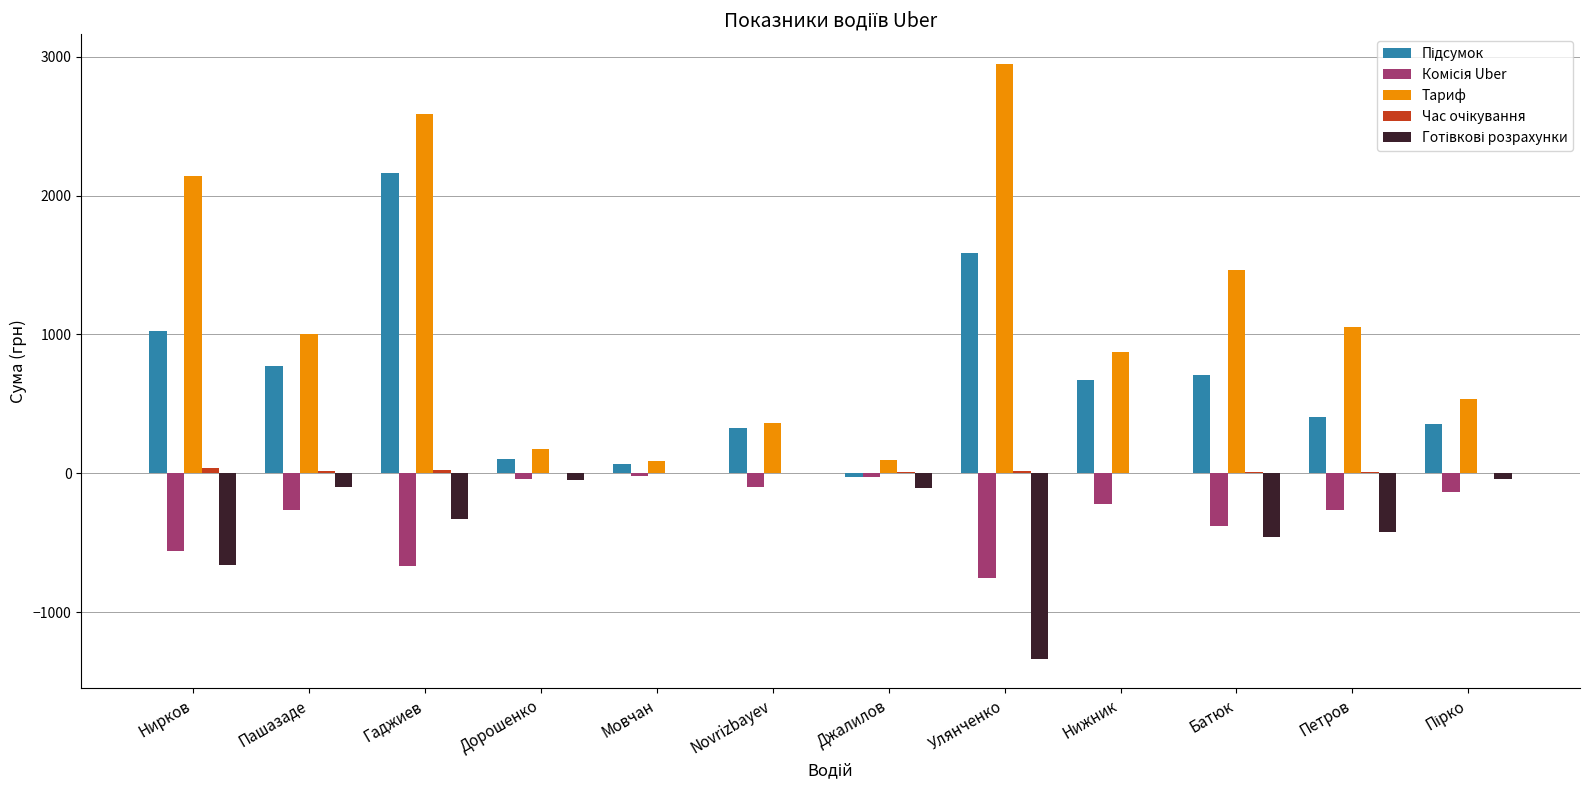

At which category is the sum across all series the highest?

Гаджиев